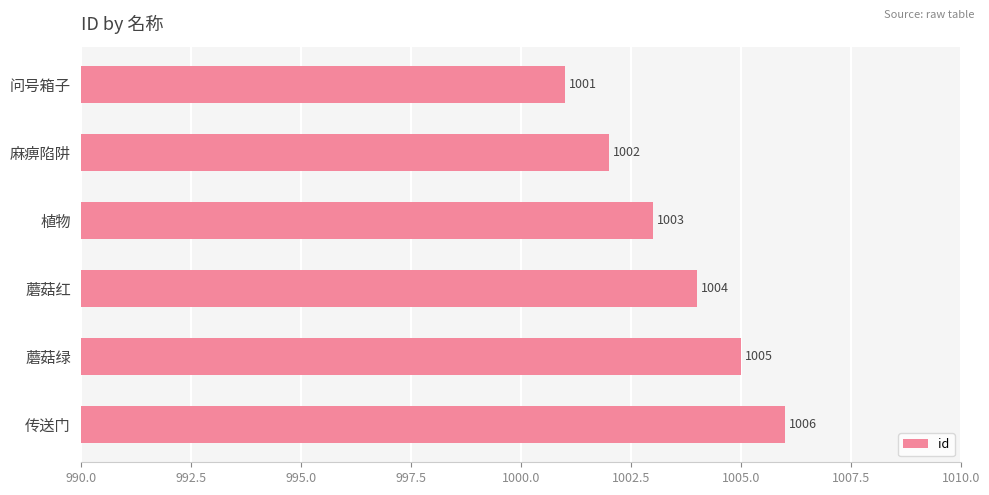

How many series are shown in this chart?

1